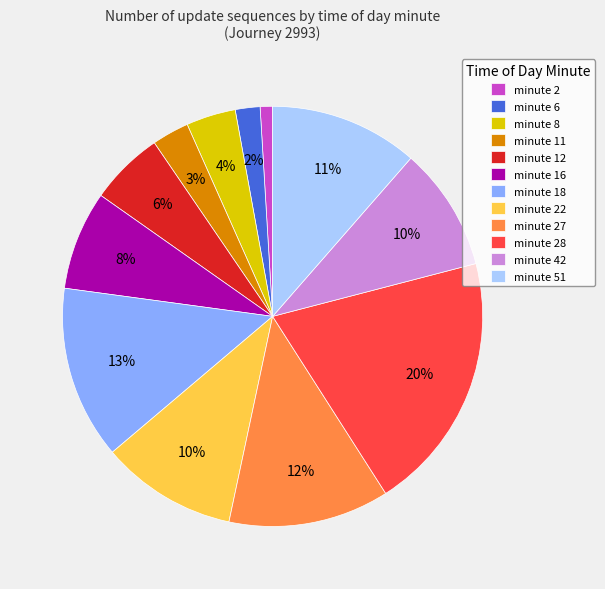

What percentage is the minute 8 slice, to the nearest percent?

4%